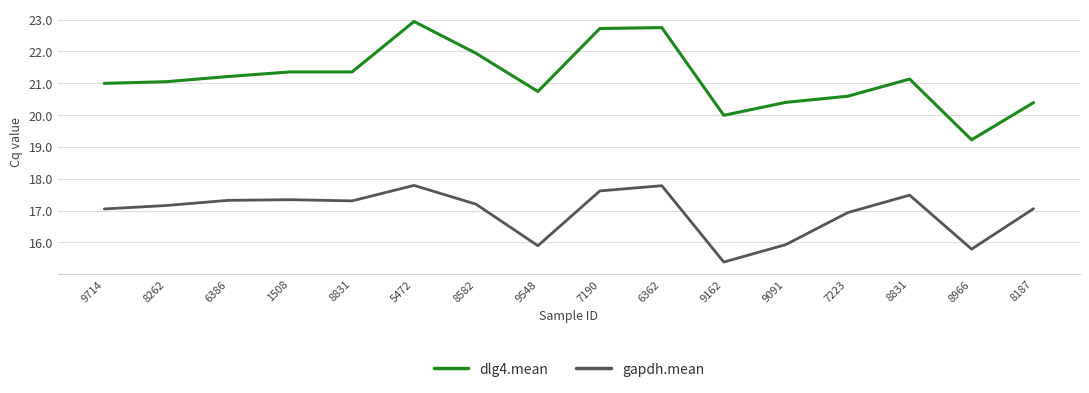

The value of gapdh.mean at 9091 is 21.1. True or false?

False